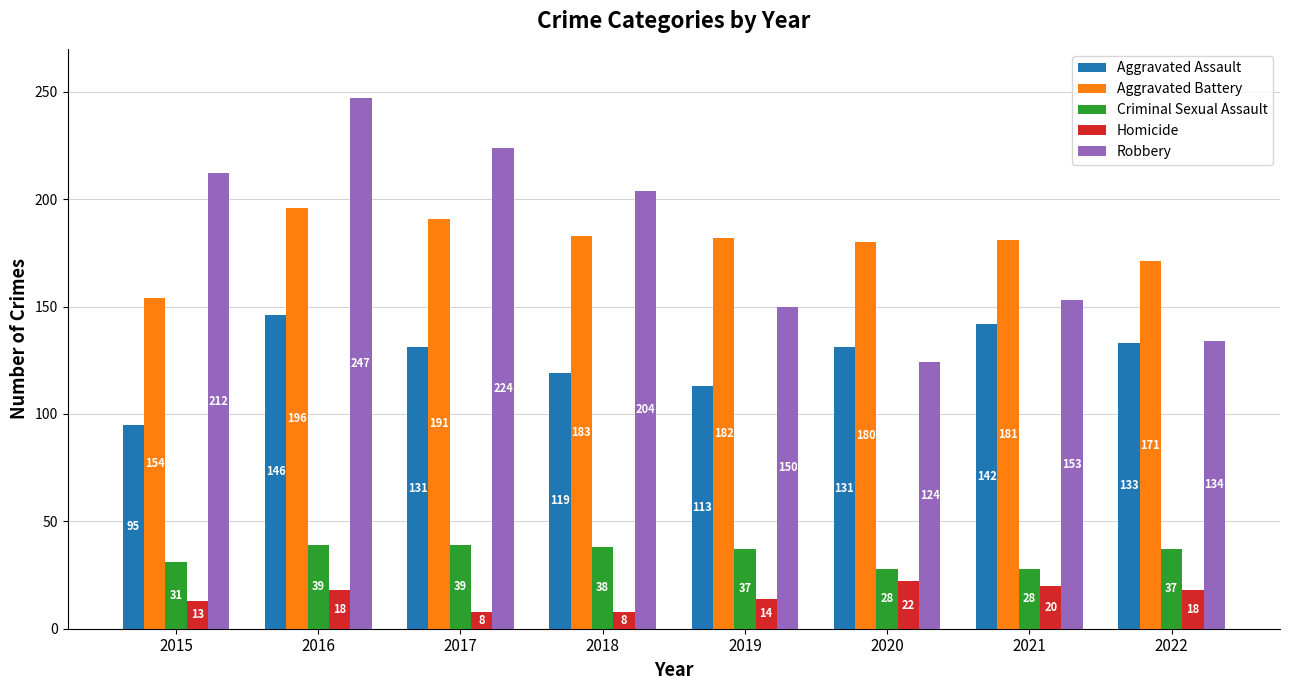

What is the sum of all Aggravated Assault values?

1010